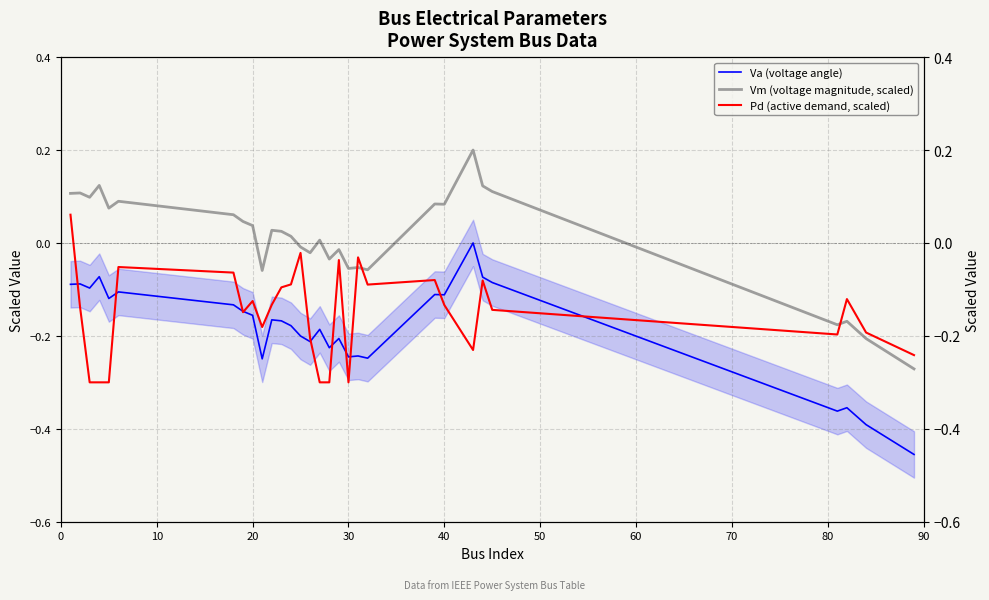

True or false: Va (voltage angle) and Vm (voltage magnitude, scaled) cross at least once.

False